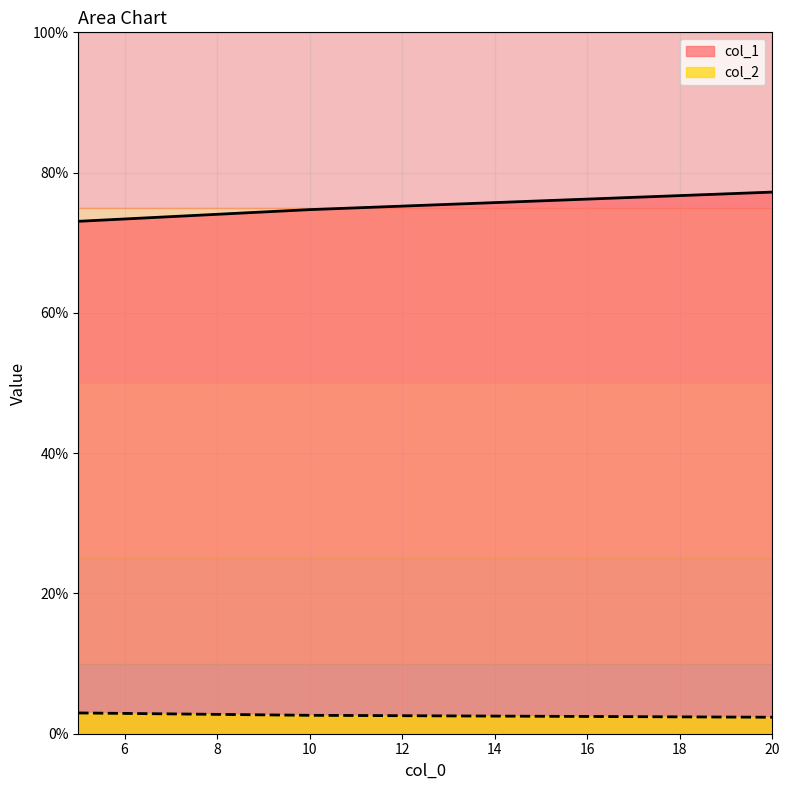

List the labels in order of col_1 value, largest first.

20, 10, 5